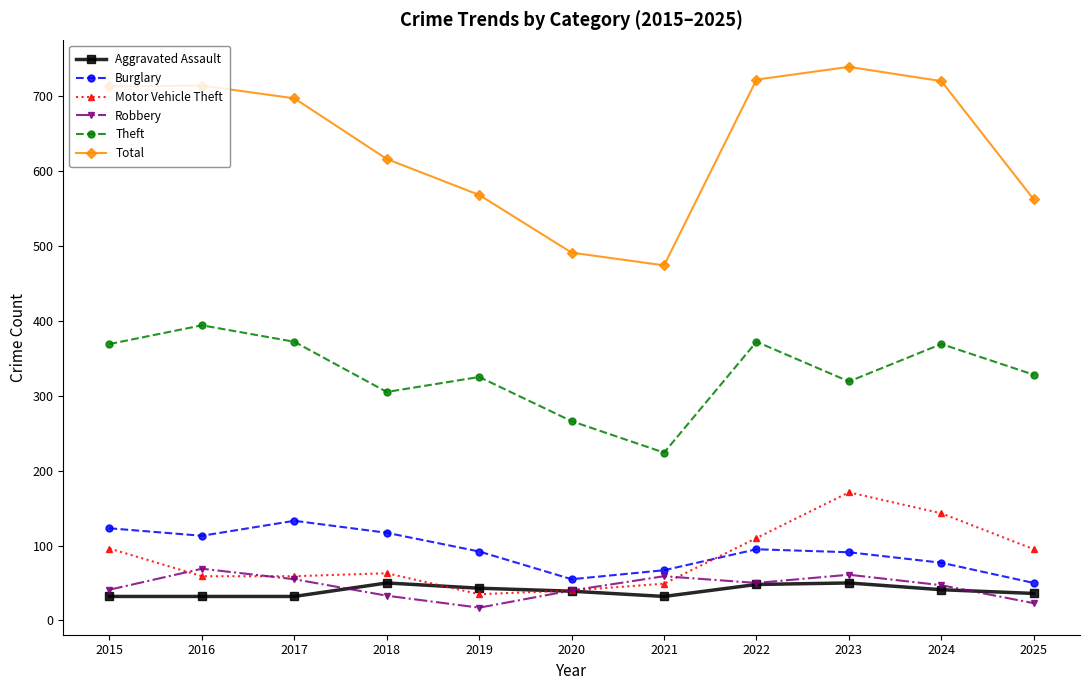

Which series has the widest spread of values?

Total